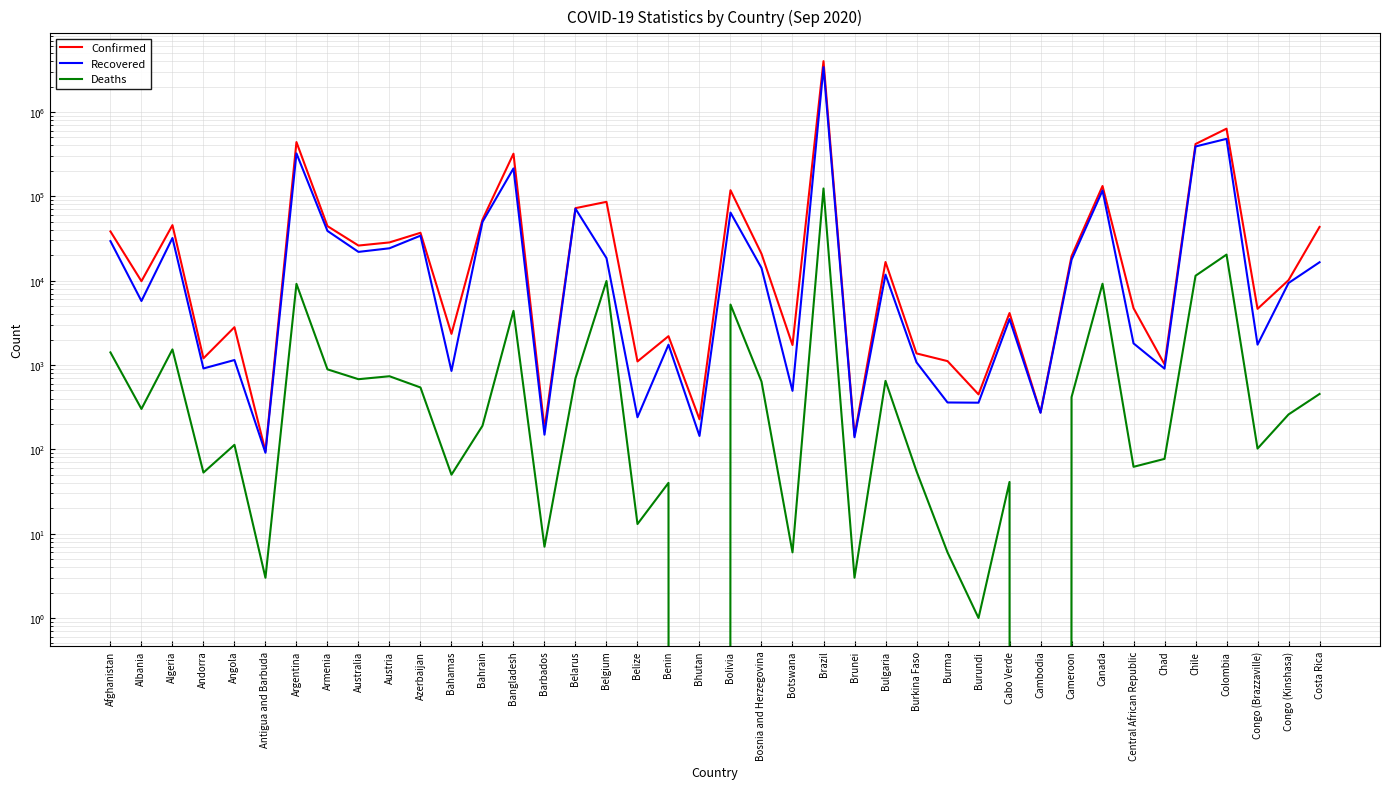

True or false: Recovered and Deaths intersect in this chart.

False